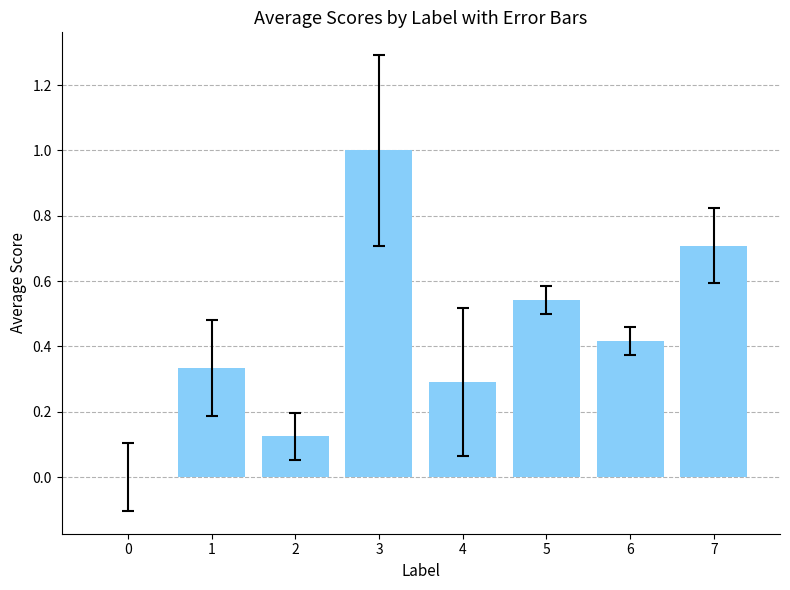

Between 5 and 4, which is larger?

5